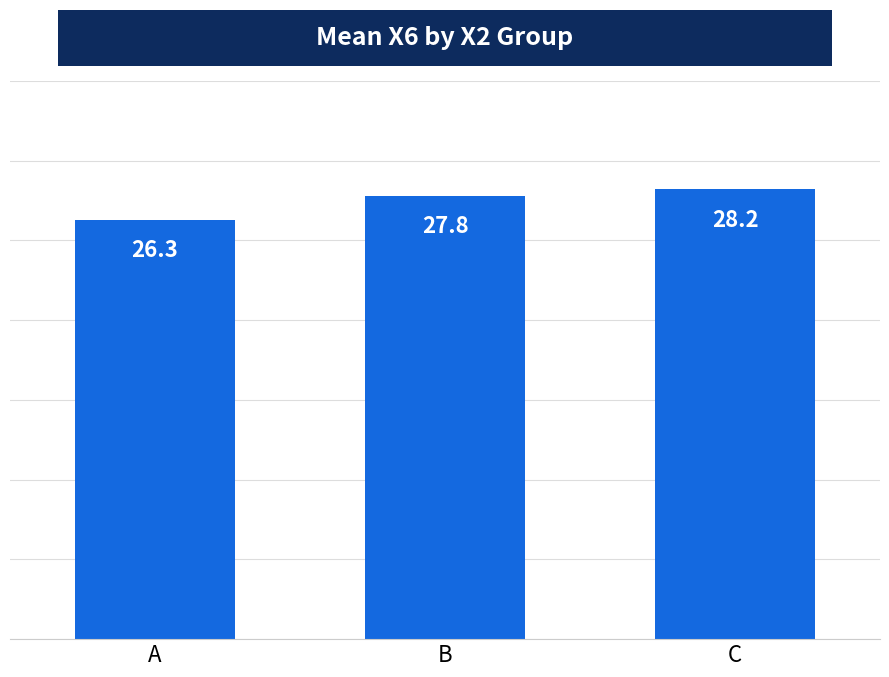

Are the bars grouped side by side (vs. stacked)?

No